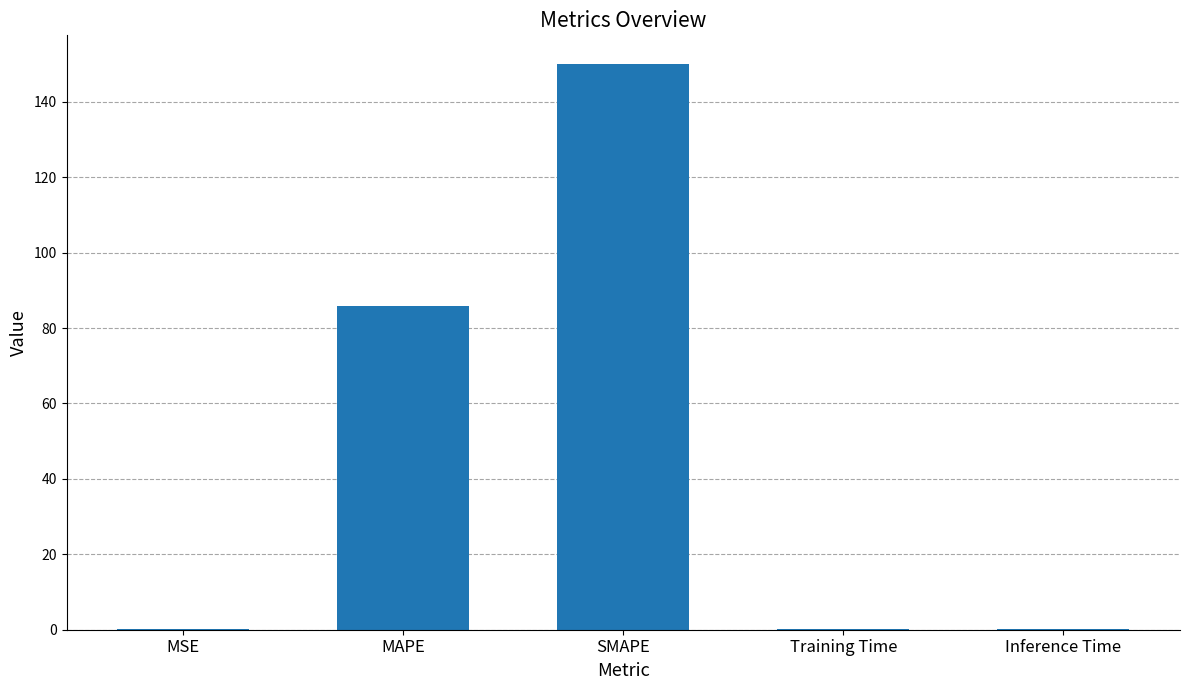

The value at SMAPE is 150.1. True or false?

True